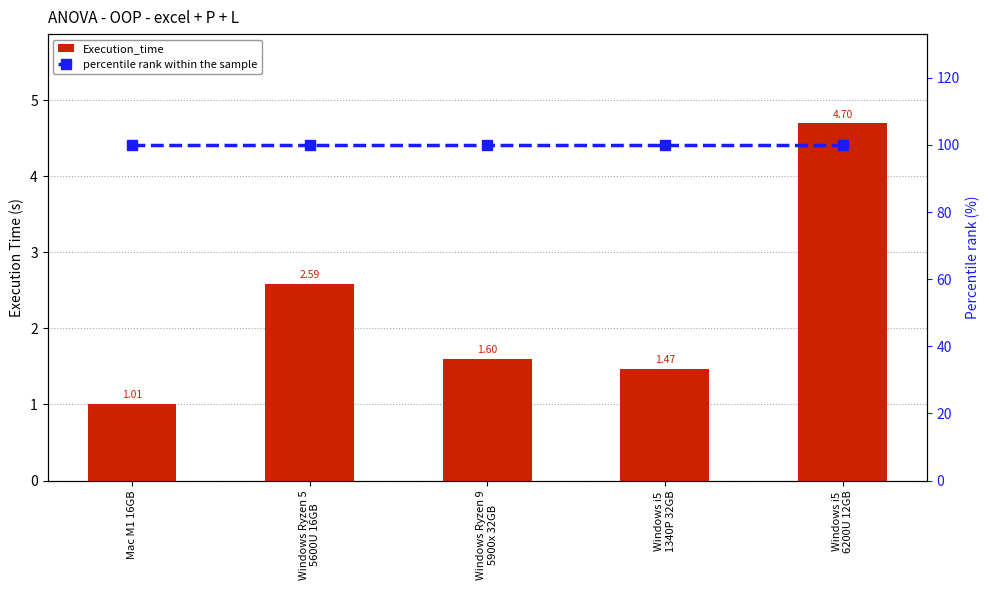

Which has a higher value, Windows Ryzen 5
5600U 16GB or Windows Ryzen 9
5900x 32GB?

Windows Ryzen 5
5600U 16GB